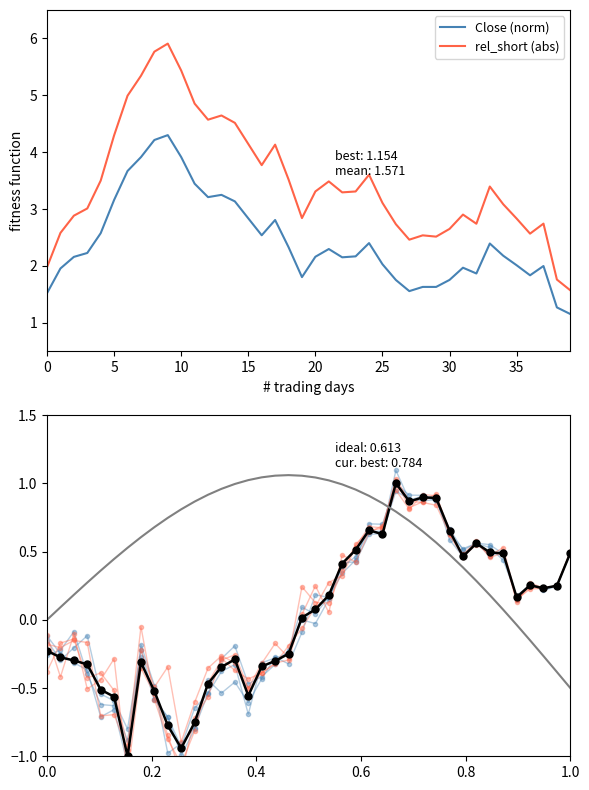

True or false: the data has more than 0 interior local peaks.

True